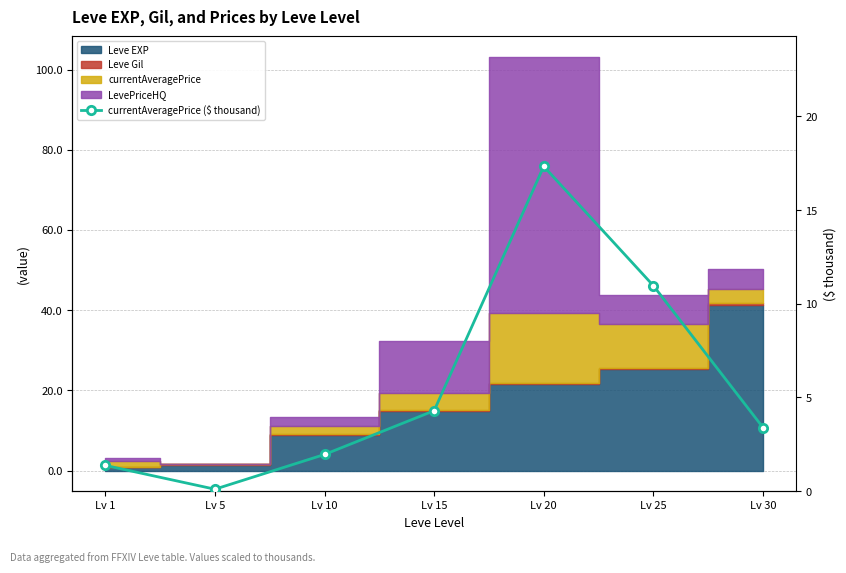

What is the ratio of the value at Lv 25 to the value at Lv 30?

3.2